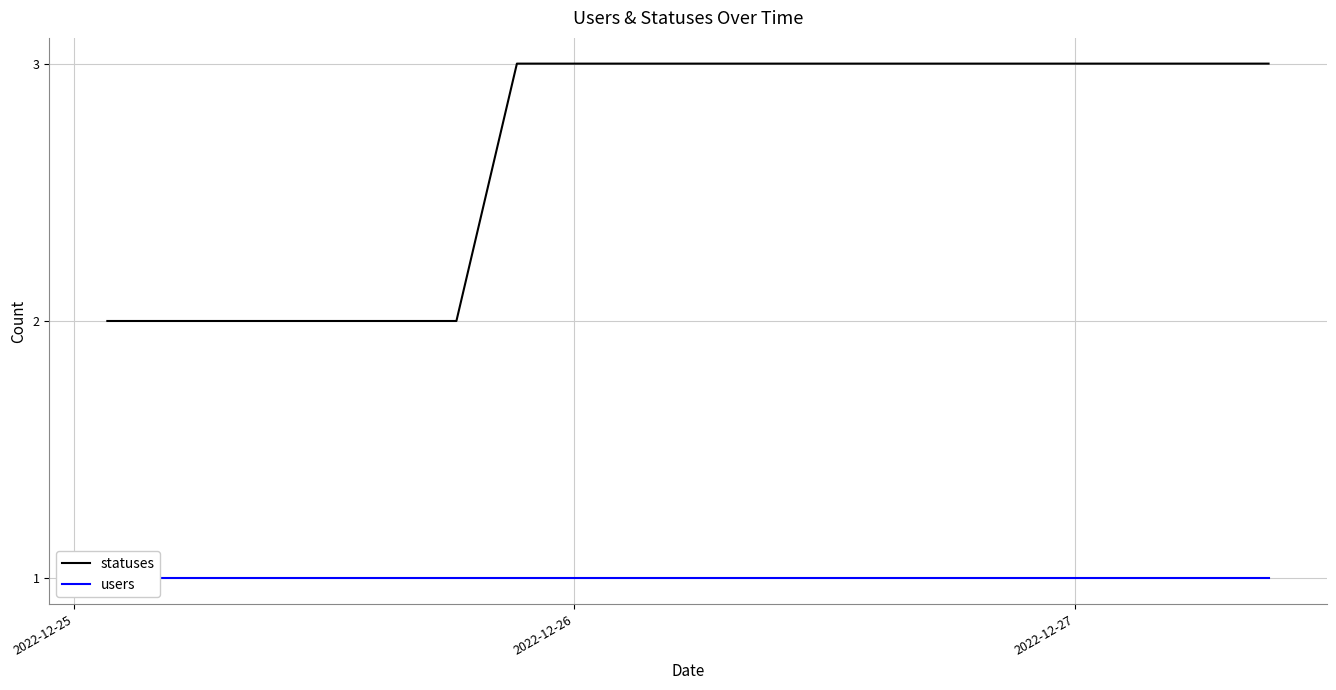

True or false: users has more than 1 interior local peaks.

False